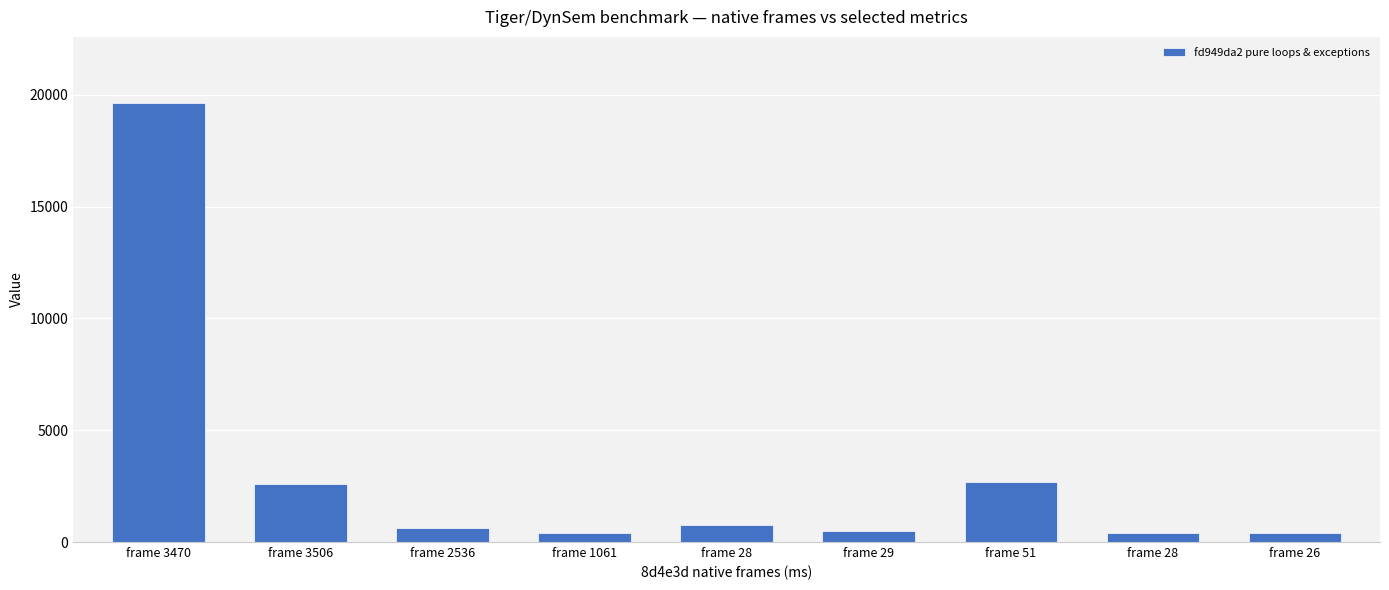

Reading left to right, what are all the values shown in this chart?

19650	2577	615	388	771	482	2663	409	401